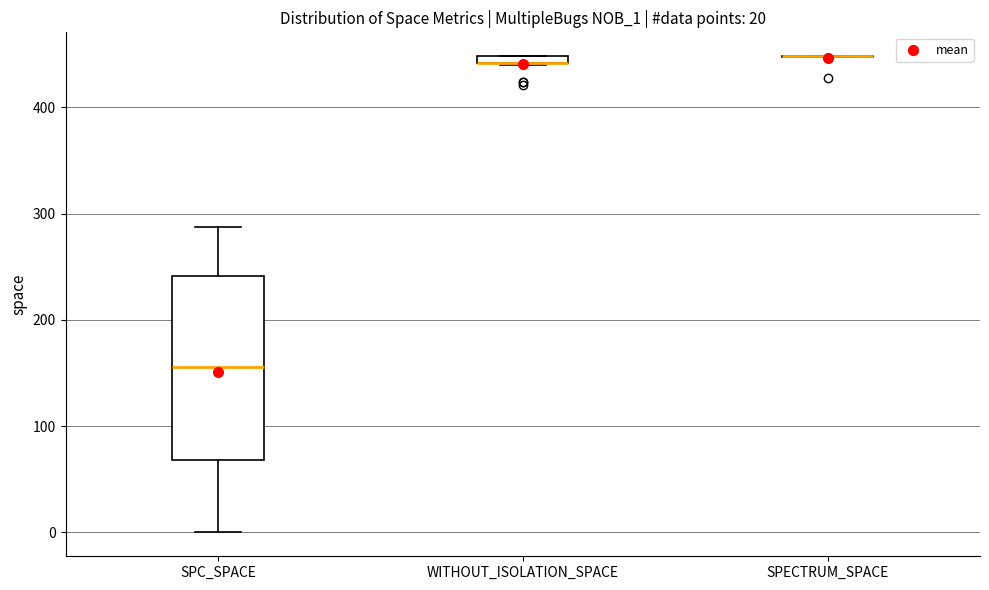

Comparing the boxes themselves (not the whiskers), which one is the tallest?

SPC_SPACE